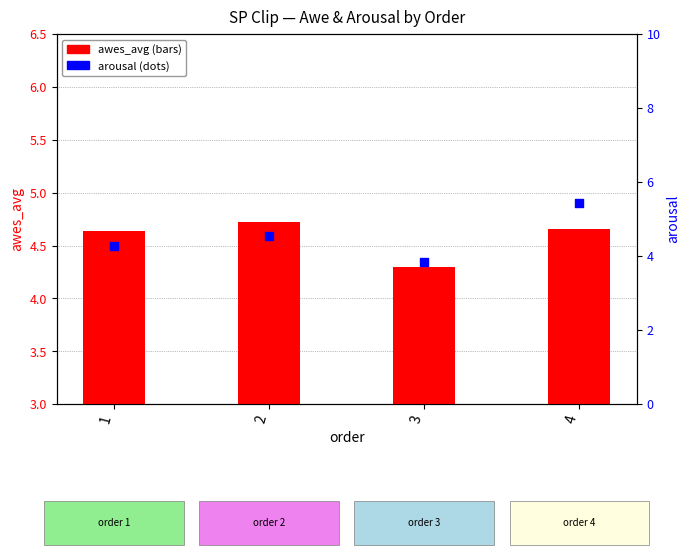

What are all the series names shown in the legend?

awes_avg, arousal